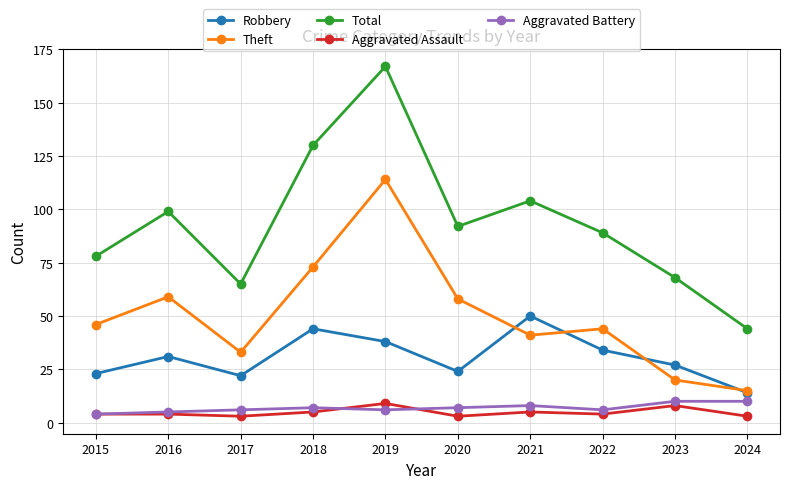

Is it true that Total equals 99 at 2016?

True